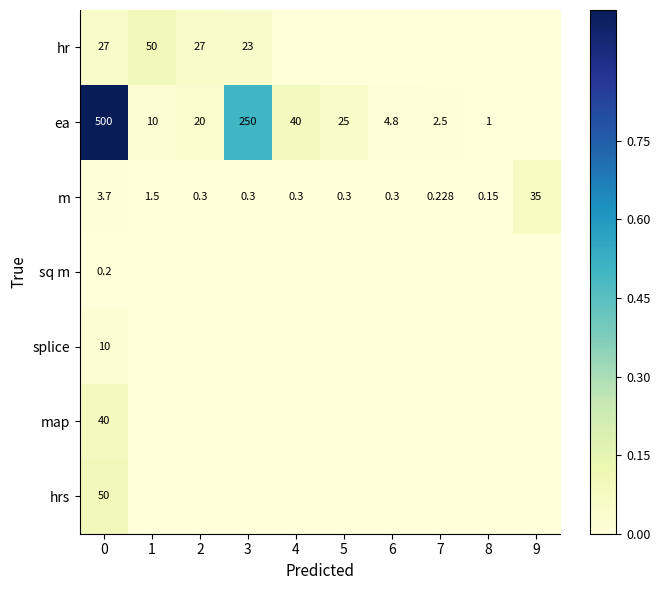

What is the spread (max minus min) of values at 4?

0.1